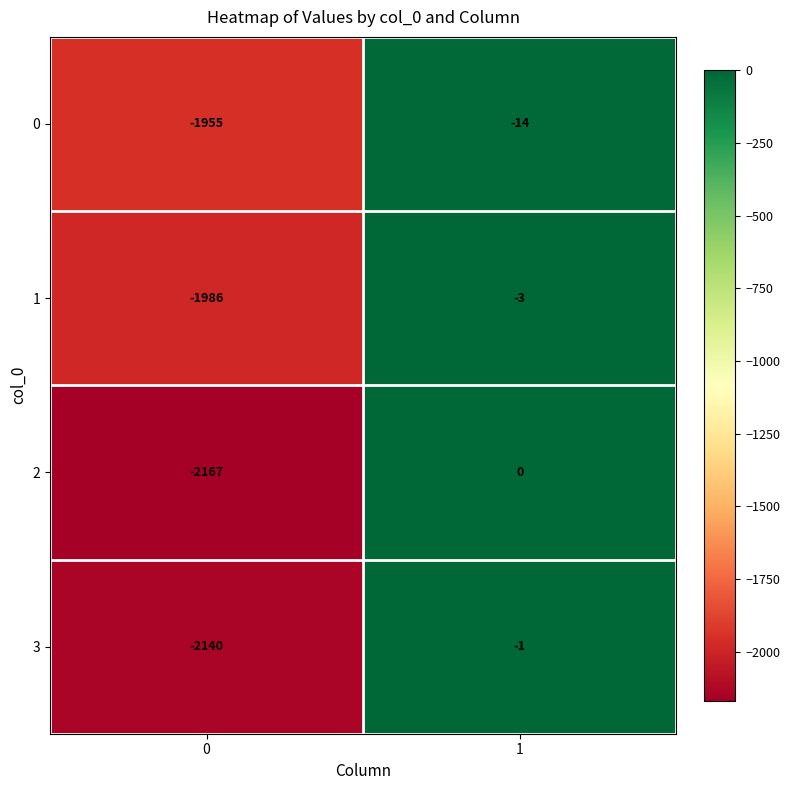

Which series has the widest spread of values?

2